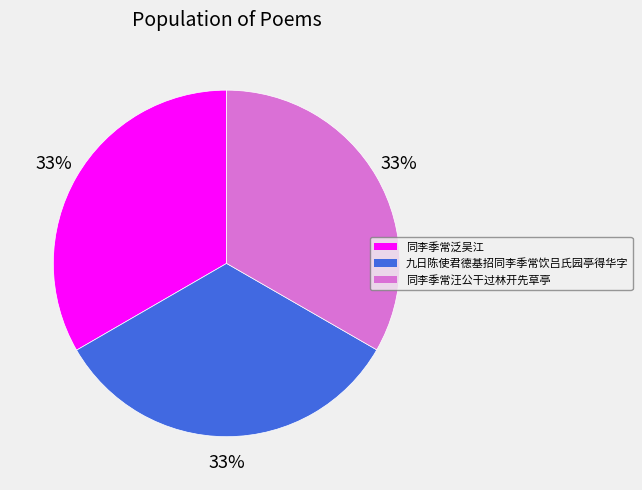

To the nearest percent, what percentage of the pie is 同李季常泛吴江?

33%